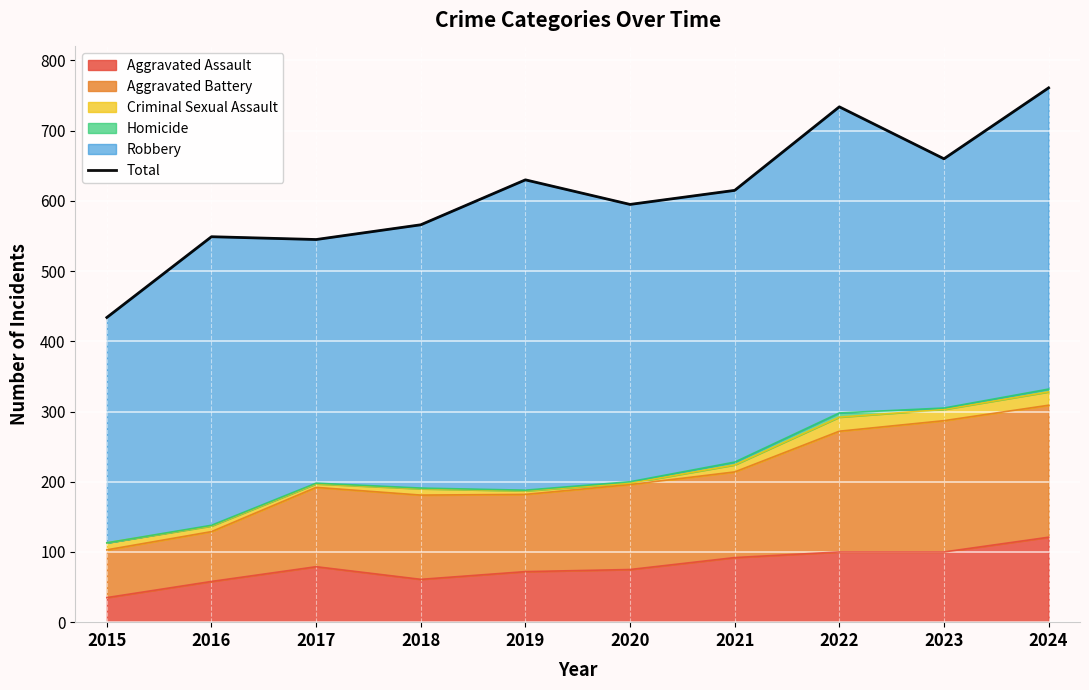

What is the minimum value shown in the chart?

434